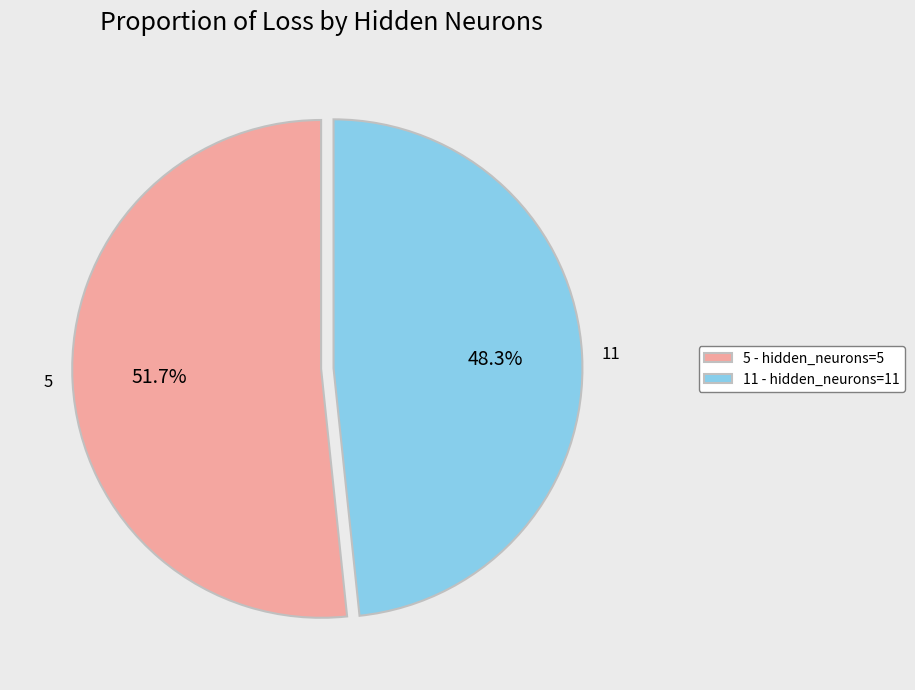

Does any single category account for the majority?

Yes